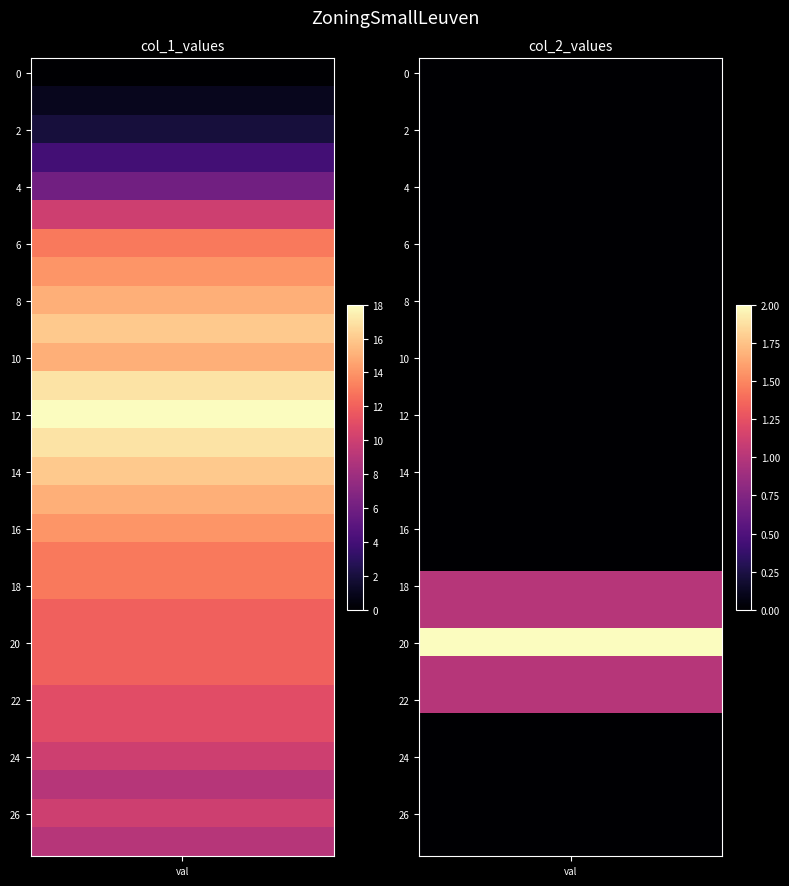

Reading left to right, what are all the values shown in this chart?

col_1_values: 0	1	2	4	6	10	13	14	15	16	15	17	18	17	16	15	14	13	13	12	12	12	11	11	10	9	10	9
col_2_values: 0	0	0	0	0	0	0	0	0	0	0	0	0	0	0	0	0	0	1	1	2	1	1	0	0	0	0	0